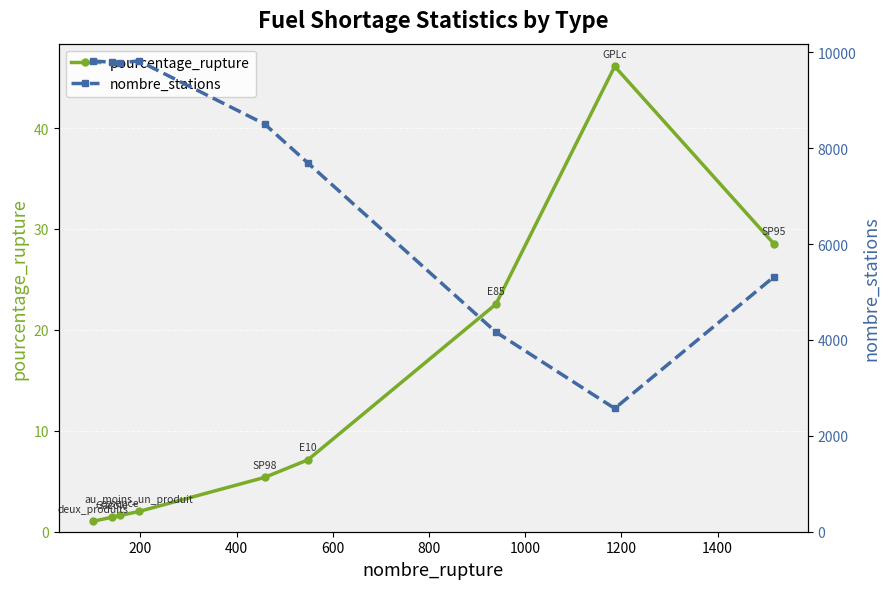

What is the value of the pourcentage_rupture point at the 3rd from the left?

1.6